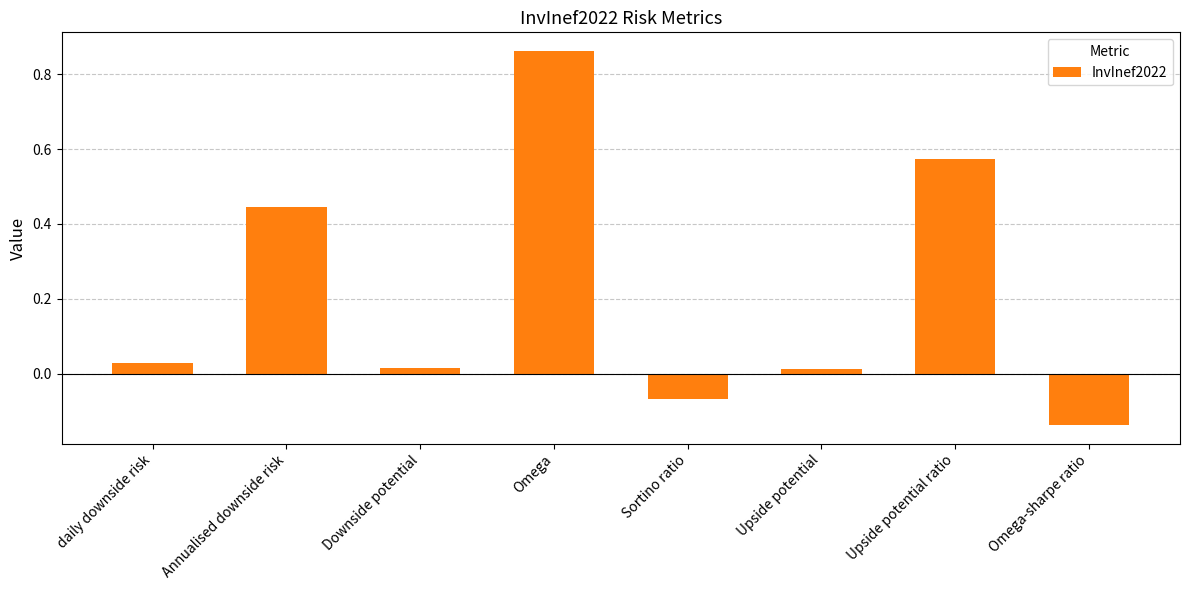

Which category has the lowest value across all series?

Omega-sharpe ratio